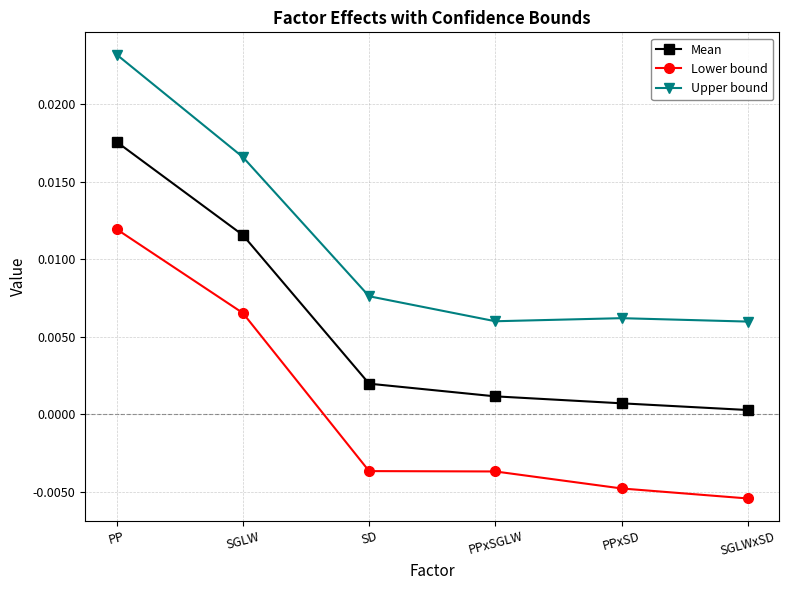

List the series in order of their peak value, lowest first.

Lower bound, Mean, Upper bound